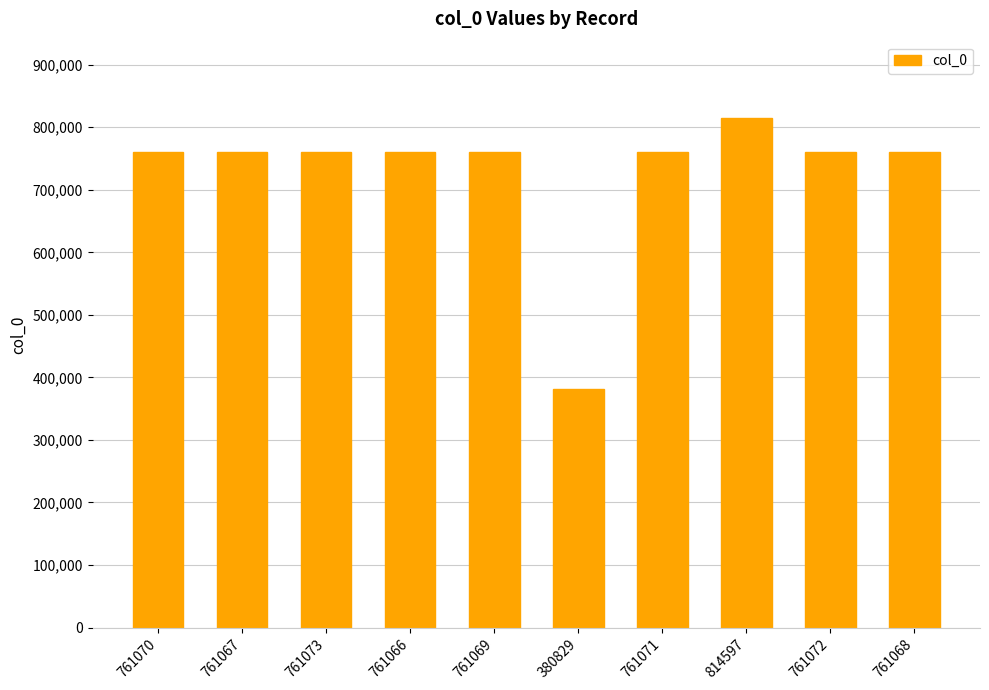

Does the chart contain stacked bars?

No